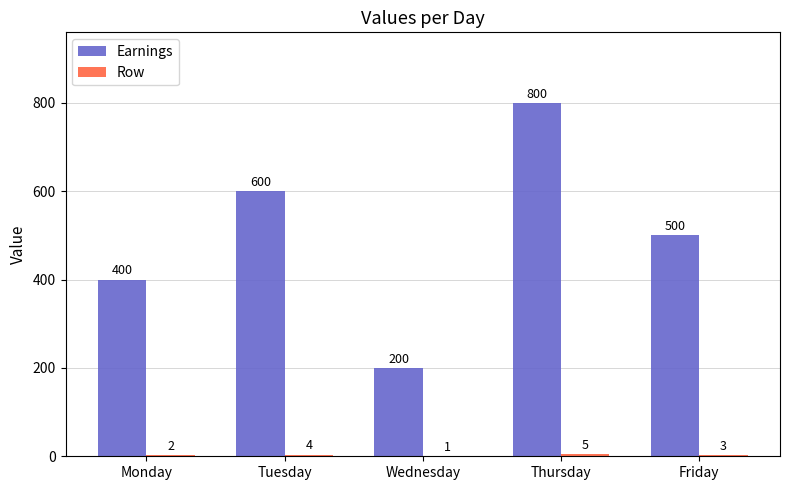

How many groups of bars are there?

5